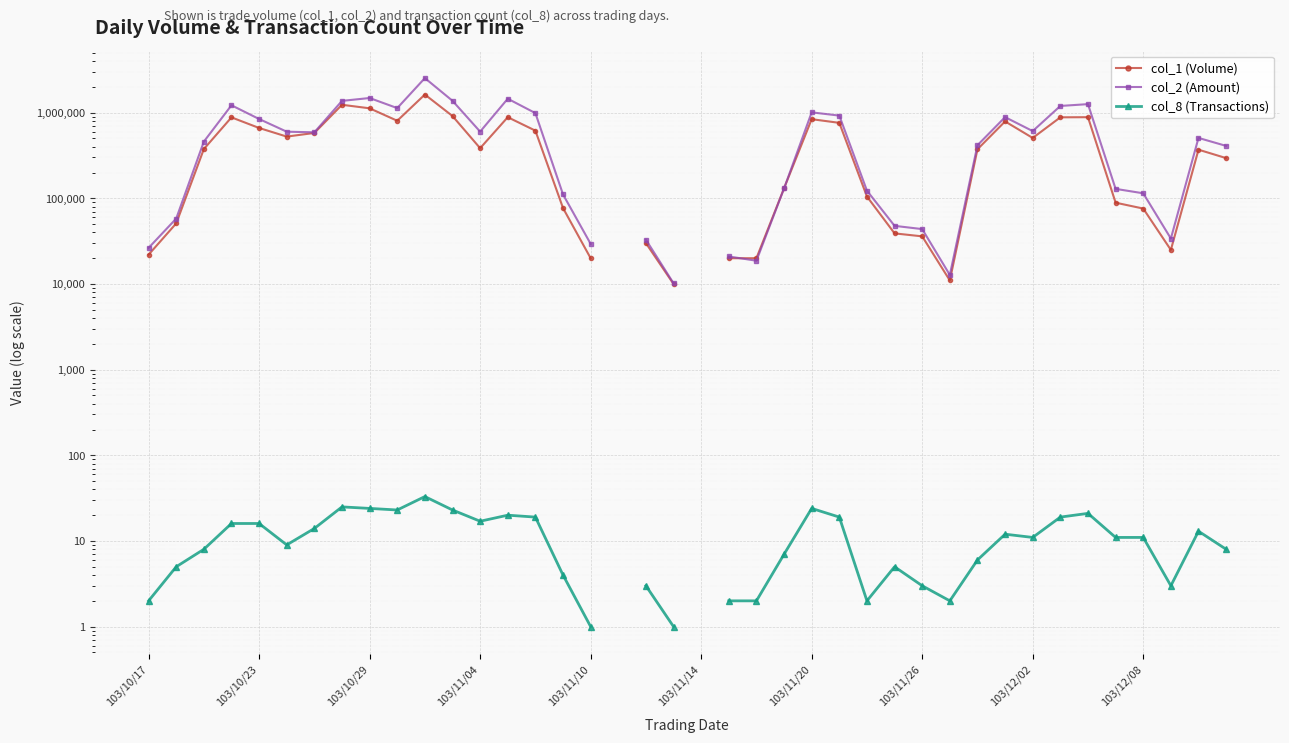

Between 29 and 35, which series saw the biggest shift?

col_2 (Amount)